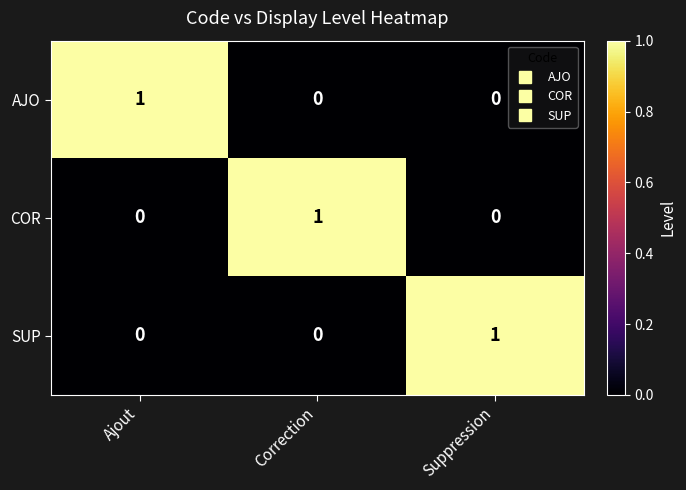

What is the maximum value shown in the chart?

1